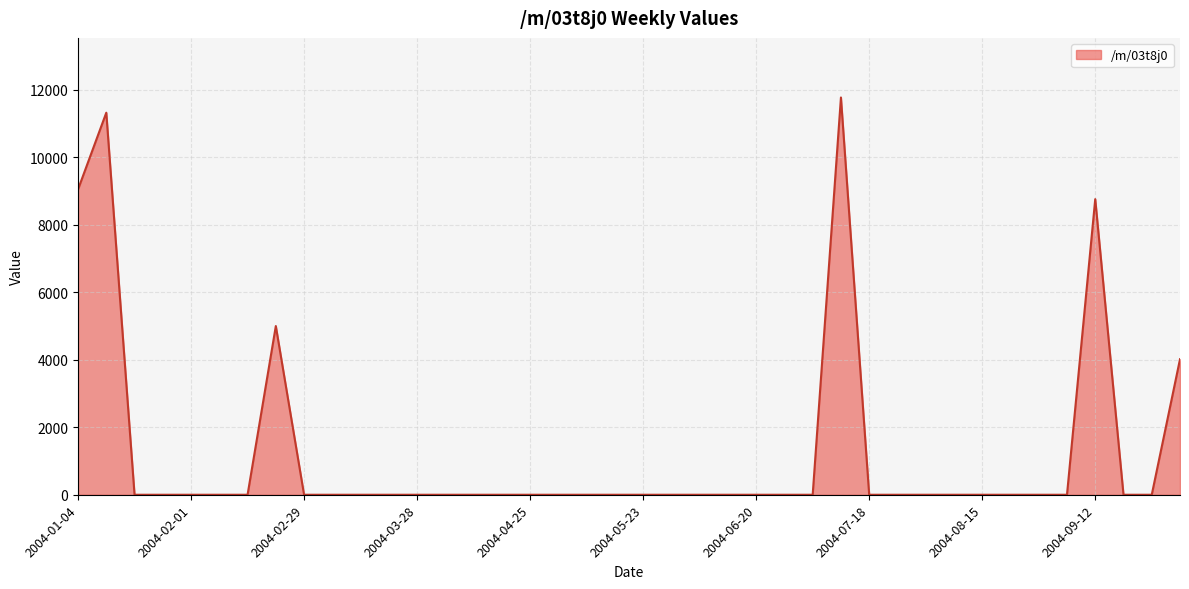

What is the maximum value shown in the chart?

11775.7